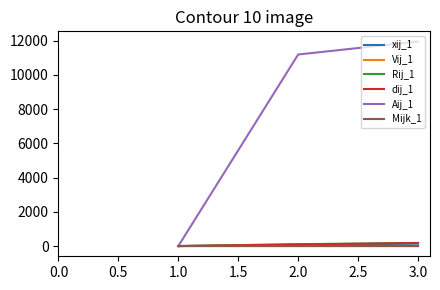

Which series has the widest spread of values?

Aij_1